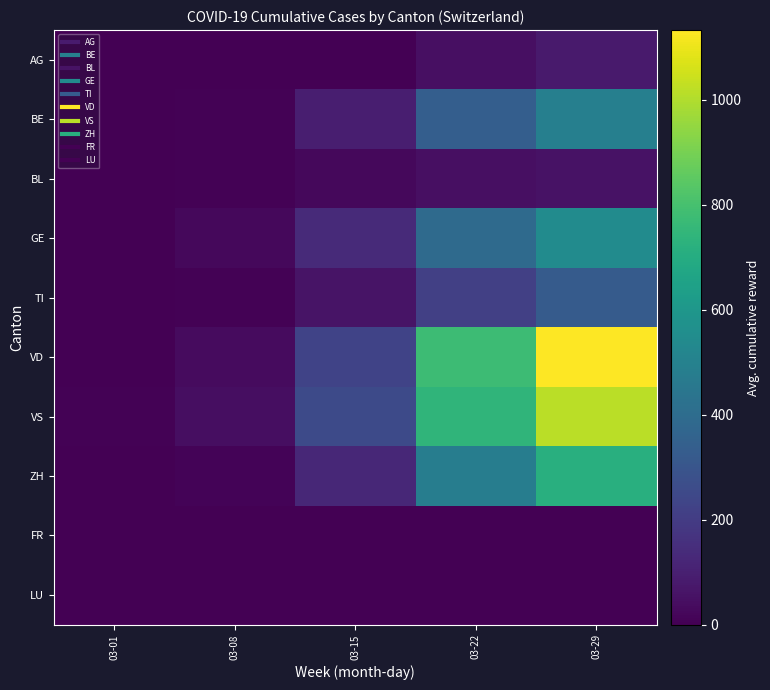

Between 03-08 and 03-29, which is larger?

03-29